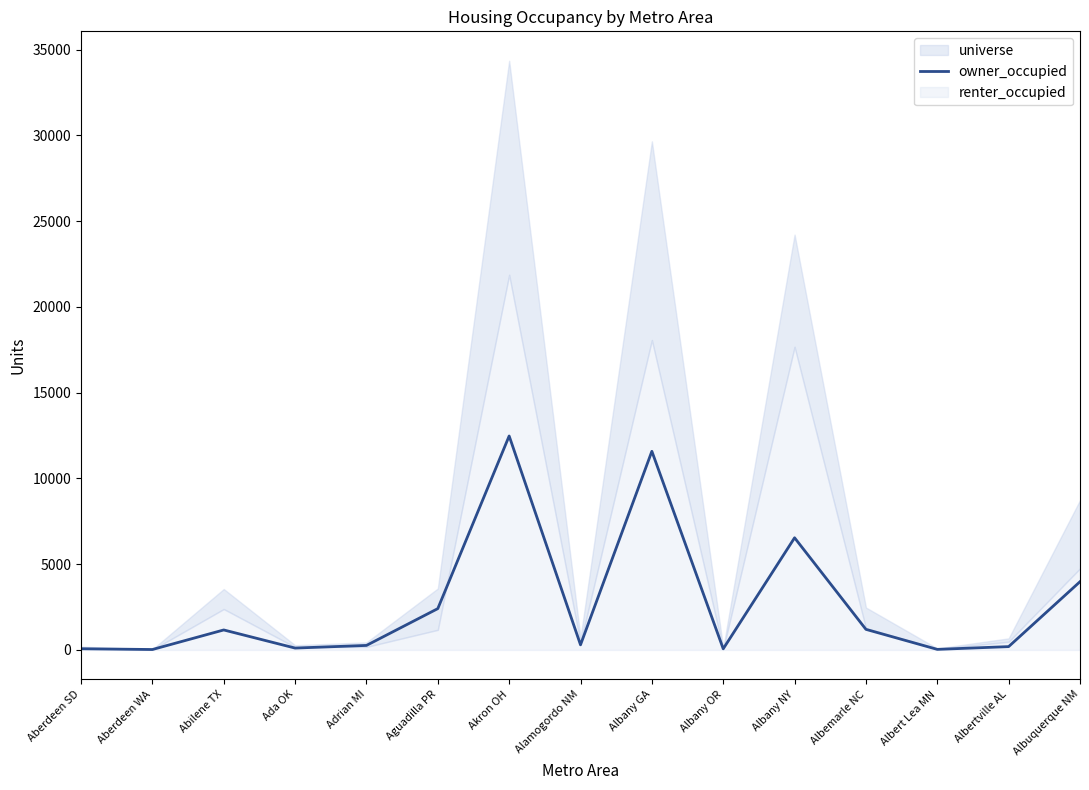

Rank the categories by value from lowest to highest.

Aberdeen WA, Albert Lea MN, Albany OR, Aberdeen SD, Ada OK, Albertville AL, Adrian MI, Alamogordo NM, Abilene TX, Albemarle NC, Aguadilla PR, Albuquerque NM, Albany NY, Albany GA, Akron OH